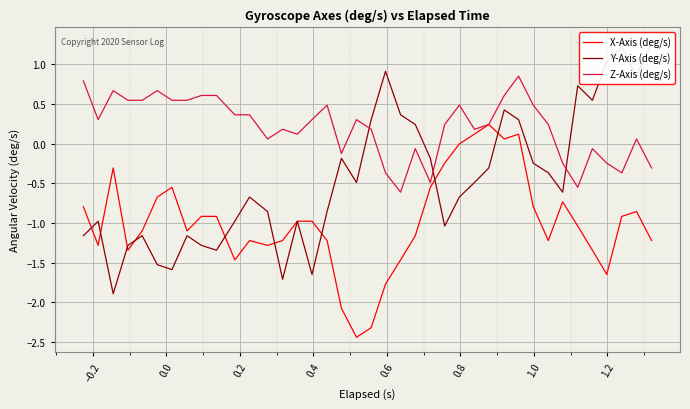

Which series has the largest range (max minus min)?

Y-Axis (deg/s)